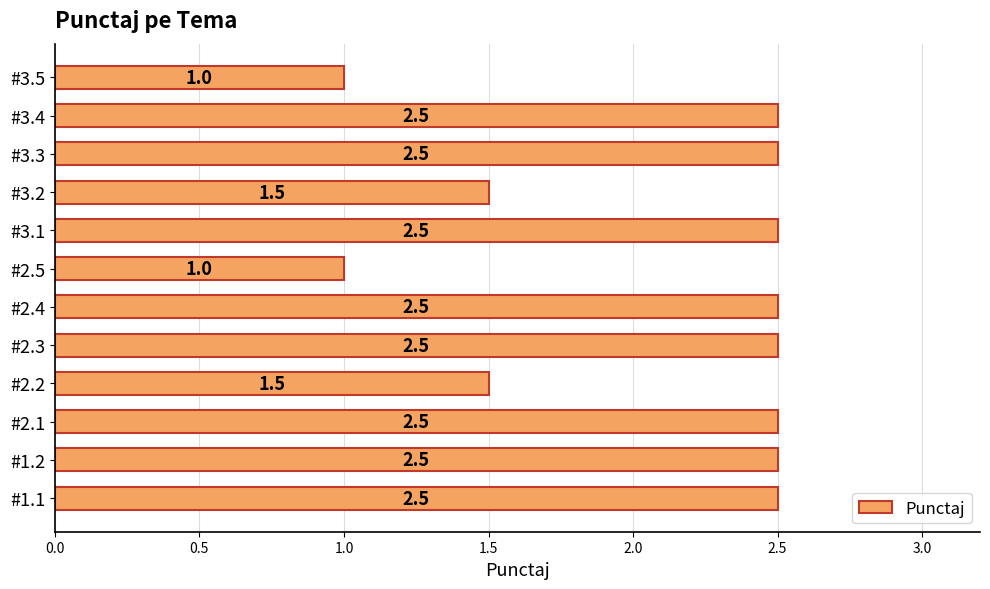

What is the greatest value displayed?

2.5